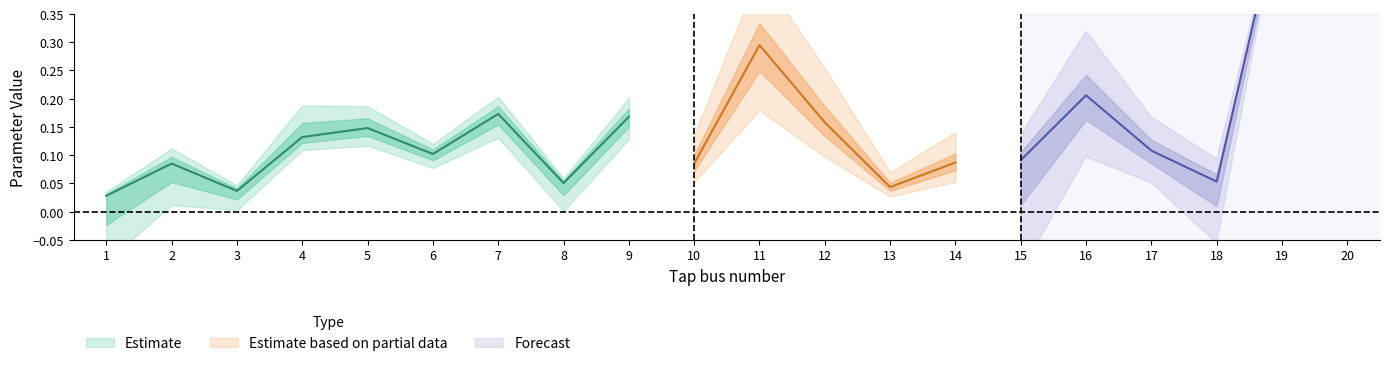

The B series shows -0.1 at 20. True or false?

False